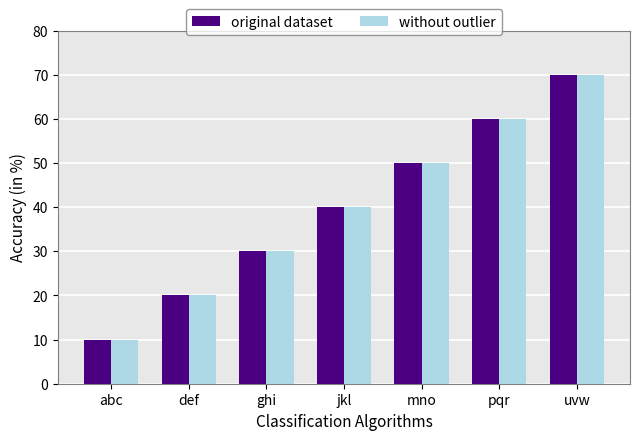

What is the total value across all series at pqr?

120